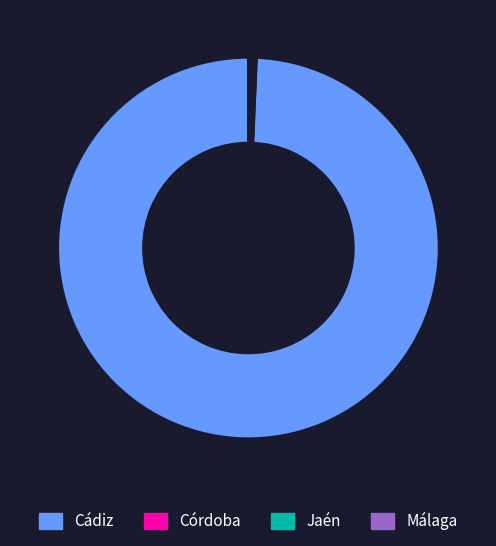

Is there a majority slice in this chart?

Yes